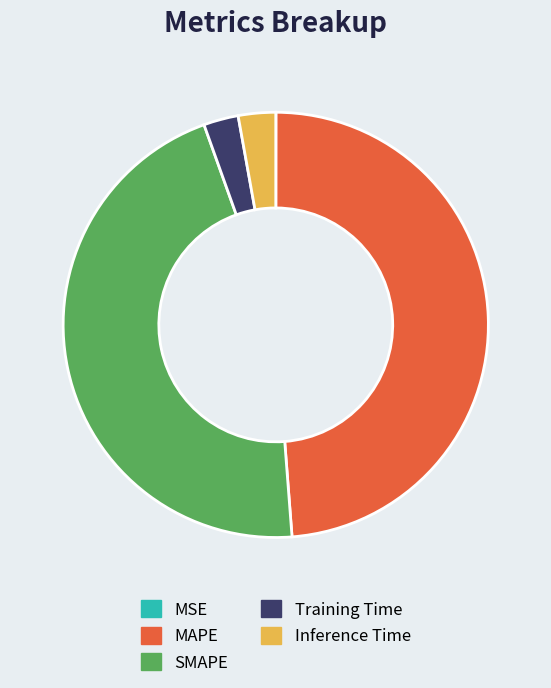

Is there any slice that represents more than half of the pie?

No